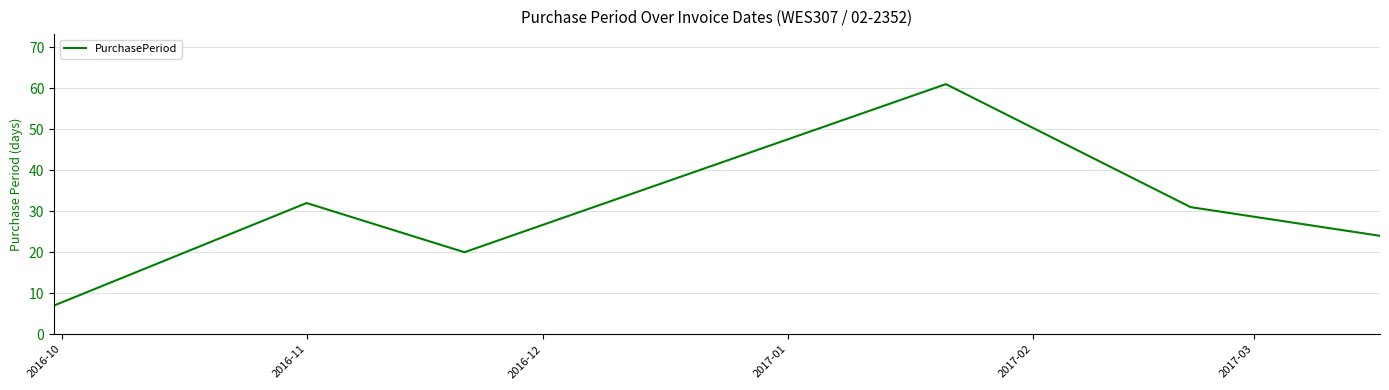

How many interior local peaks (higher than both neighbors) does the data have?

2